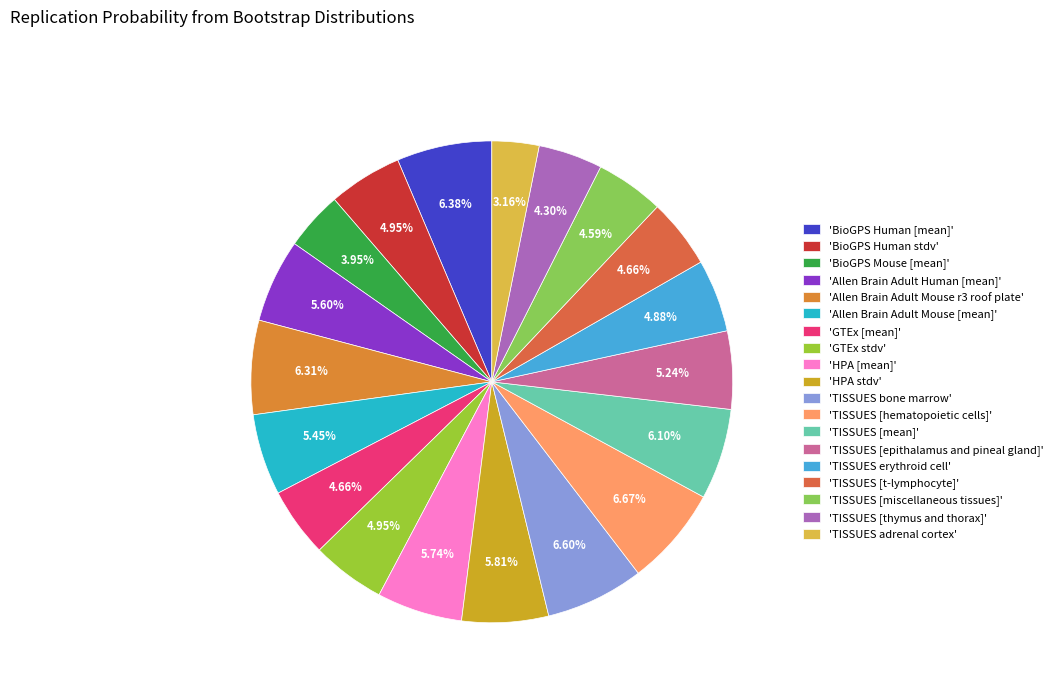

How many segments does this pie chart have?

19